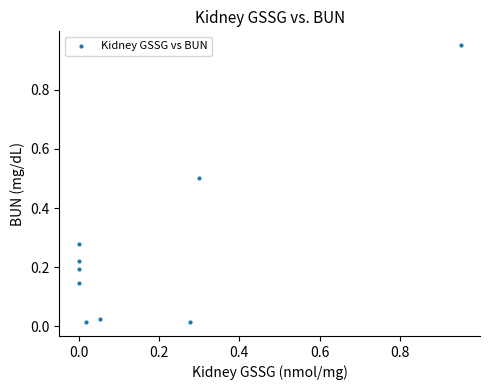

What is the range of Y values (max minus min)?

0.9